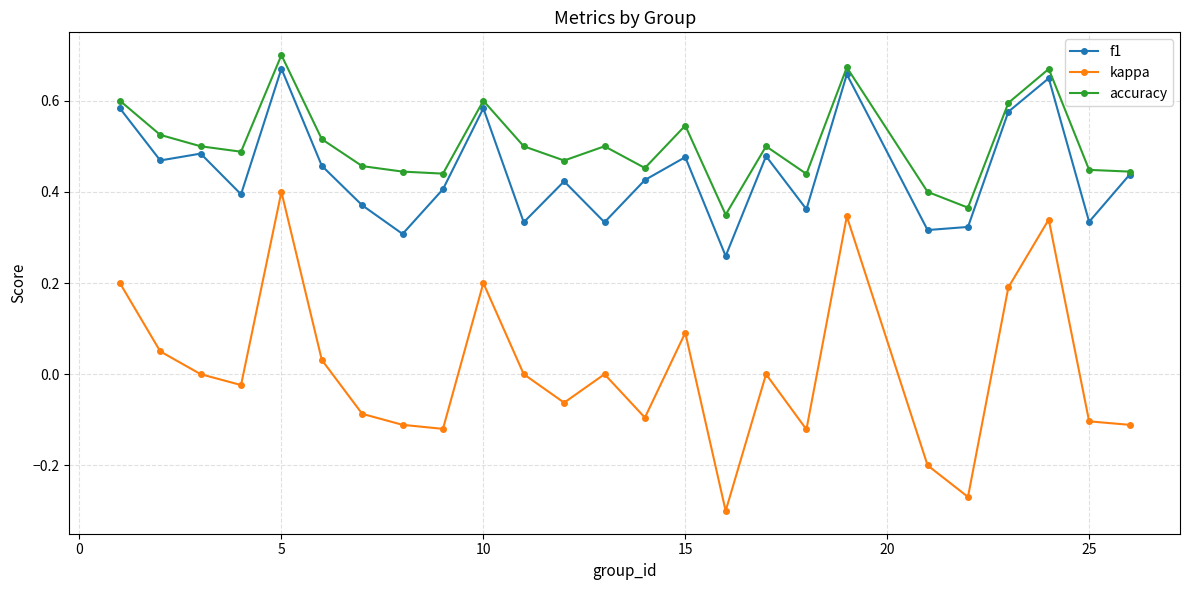

True or false: accuracy and kappa intersect in this chart.

False